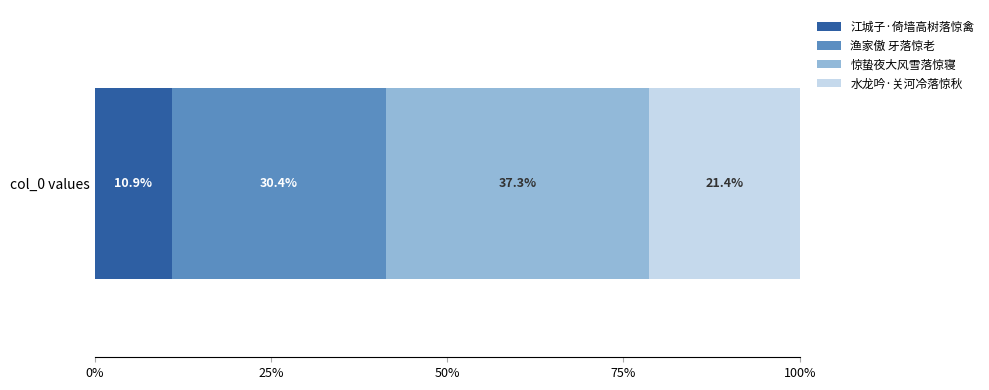

What is the maximum value for 江城子·倚墙高树落惊禽?

10.9